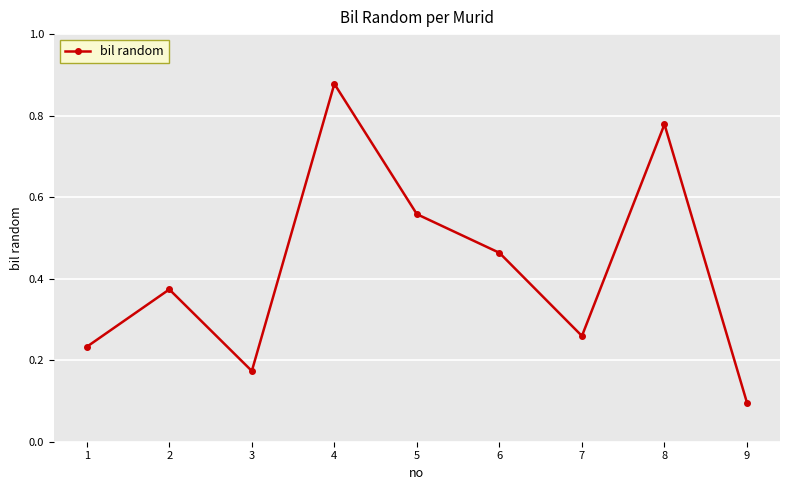

What is the minimum value shown in the chart?

0.1